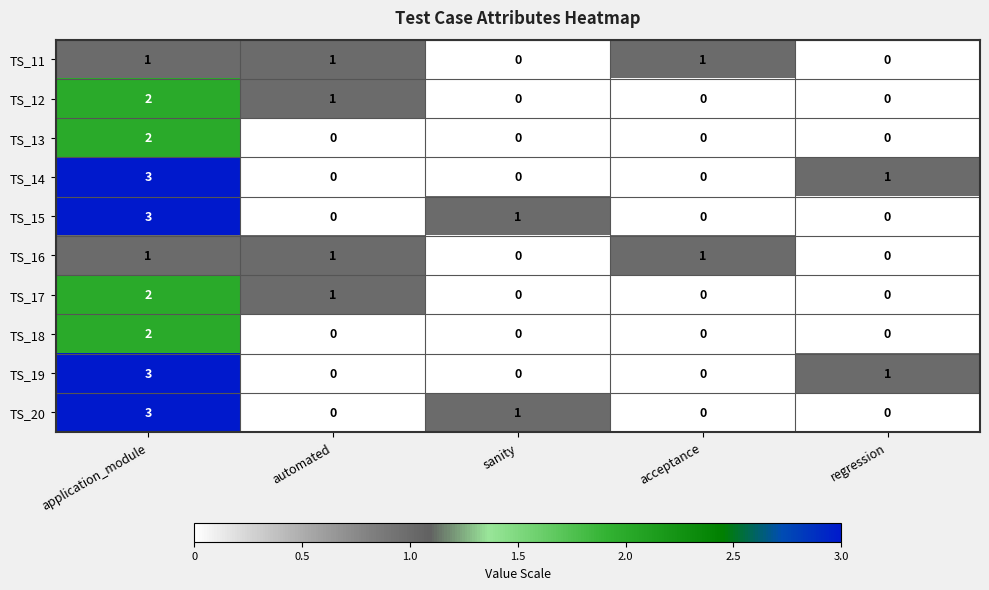

At which category is the sum across all series the highest?

application_module